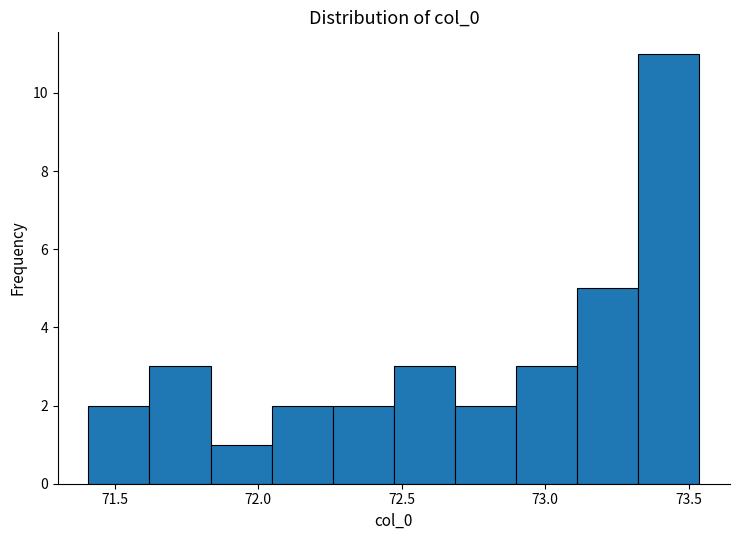

Reading left to right, transcribe this chart: for each bar, give the range it covers on the x-axis and its height. Neither the bar edges nor the heights are printed on the chart, so give them approximately, as read against the axes.

71.40 to 71.60: 2
71.60 to 71.85: 3
71.85 to 72.05: 1
72.05 to 72.25: 2
72.25 to 72.45: 2
72.45 to 72.70: 3
72.70 to 72.90: 2
72.90 to 73.10: 3
73.10 to 73.30: 5
73.30 to 73.55: 11